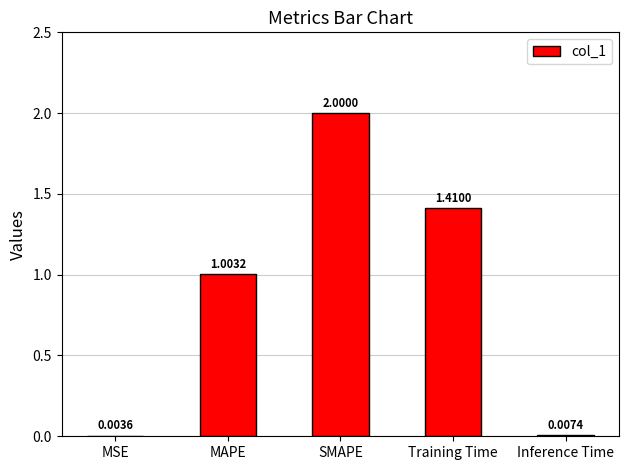

At which category does the chart reach its peak across all series?

SMAPE